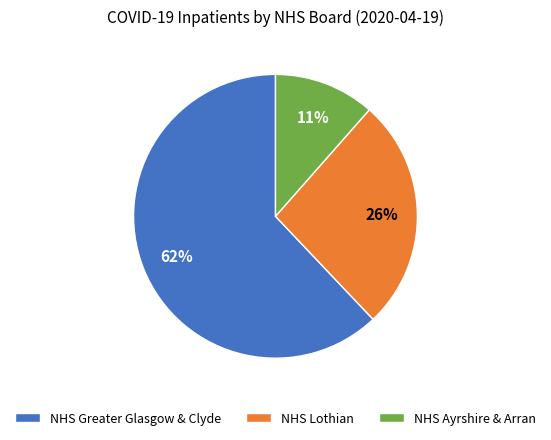

Is it true that NHS Greater Glasgow & Clyde is 68% of the pie?

False